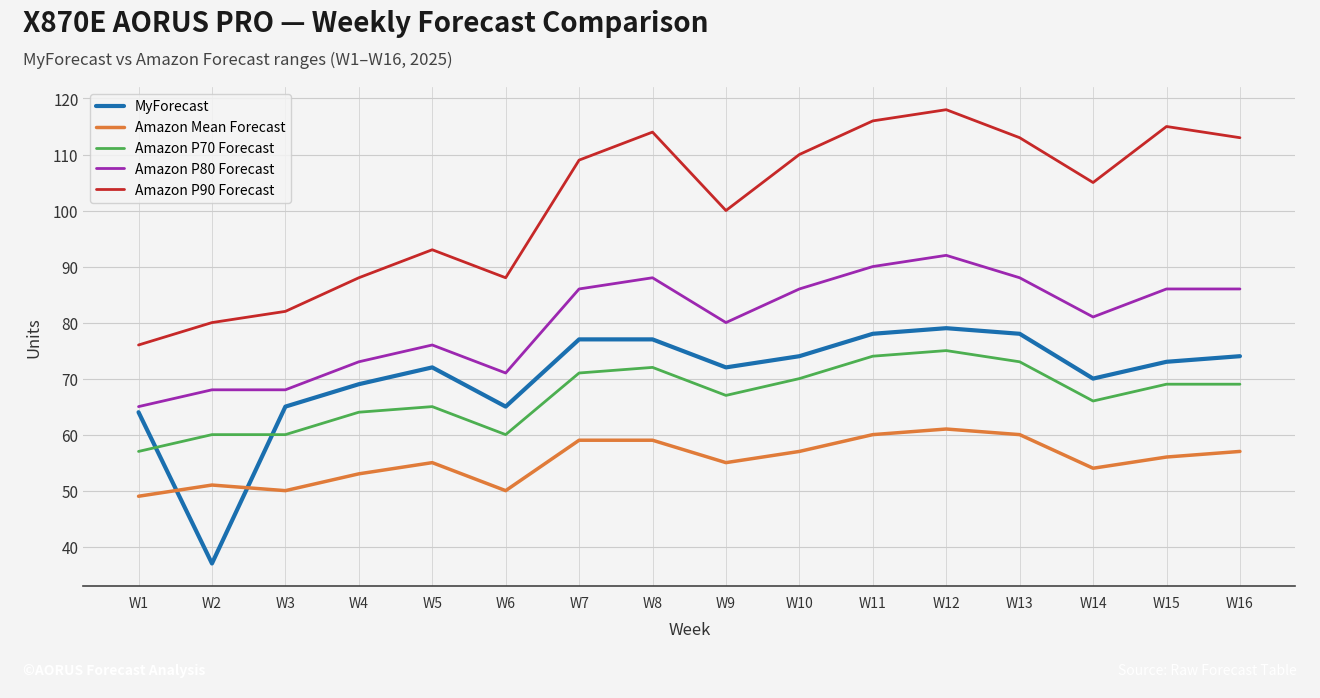

How many lines are shown in the chart?

5